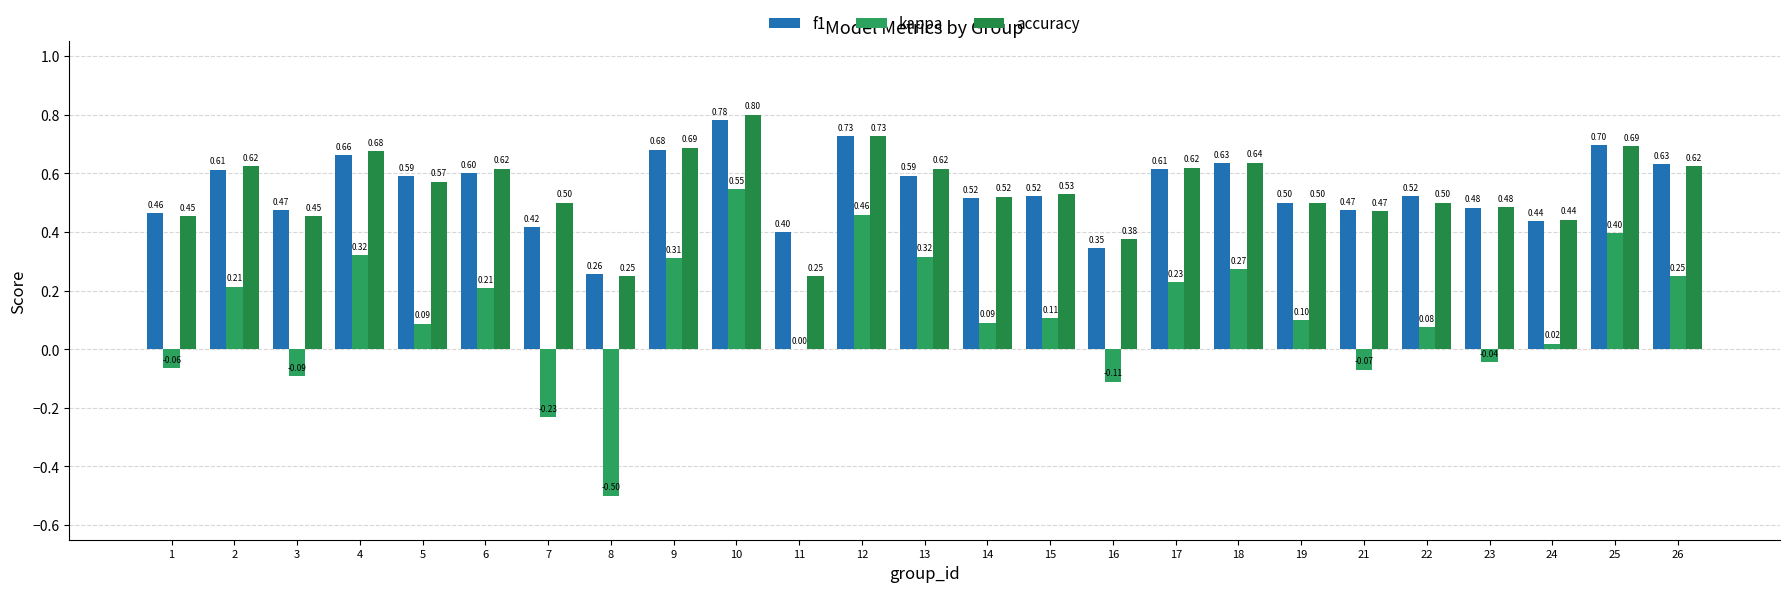

How many distinct data groups are displayed?

3